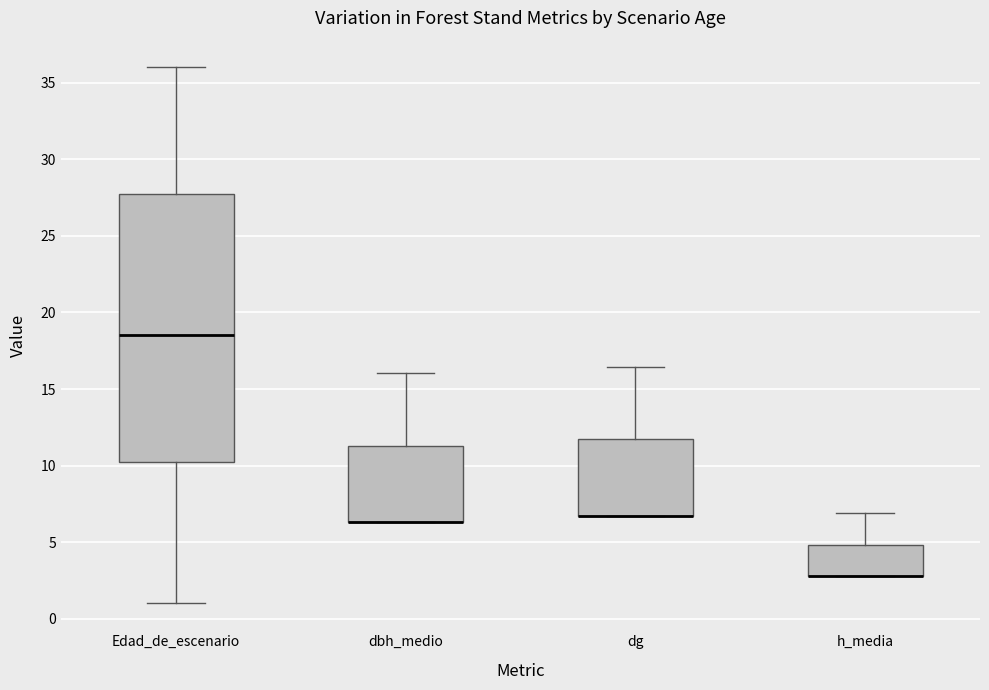

Reading left to right, read every box against the y-axis: the position of its median line, the range the box covers, and the ends of its whiskers. The values are not printed on the chart, so give them approximately, as read against the axis.

Edad_de_escenario: median 18.5, box 10.5 to 28.0, whiskers 1.0 to 36.0
dbh_medio: median 6.5 (drawn on the box's lower edge), box 6.5 to 11.5, whiskers 6.5 to 16.0
dg: median 6.5 (drawn on the box's lower edge), box 6.5 to 11.5, whiskers 6.5 to 16.5
h_media: median 3.0 (drawn on the box's lower edge), box 3.0 to 5.0, whiskers 3.0 to 7.0